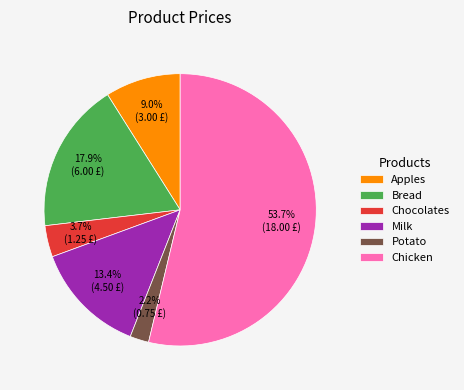

How many slices are in this pie chart?

6